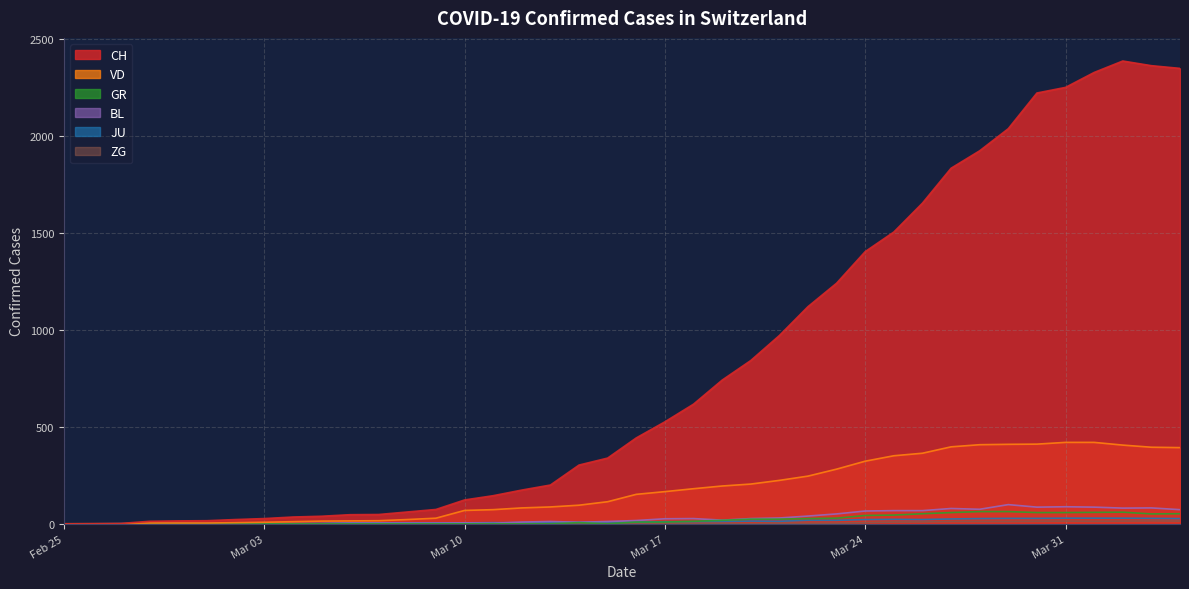

Rank the series by their maximum value, from highest to lowest.

CH, VD, BL, GR, JU, ZG